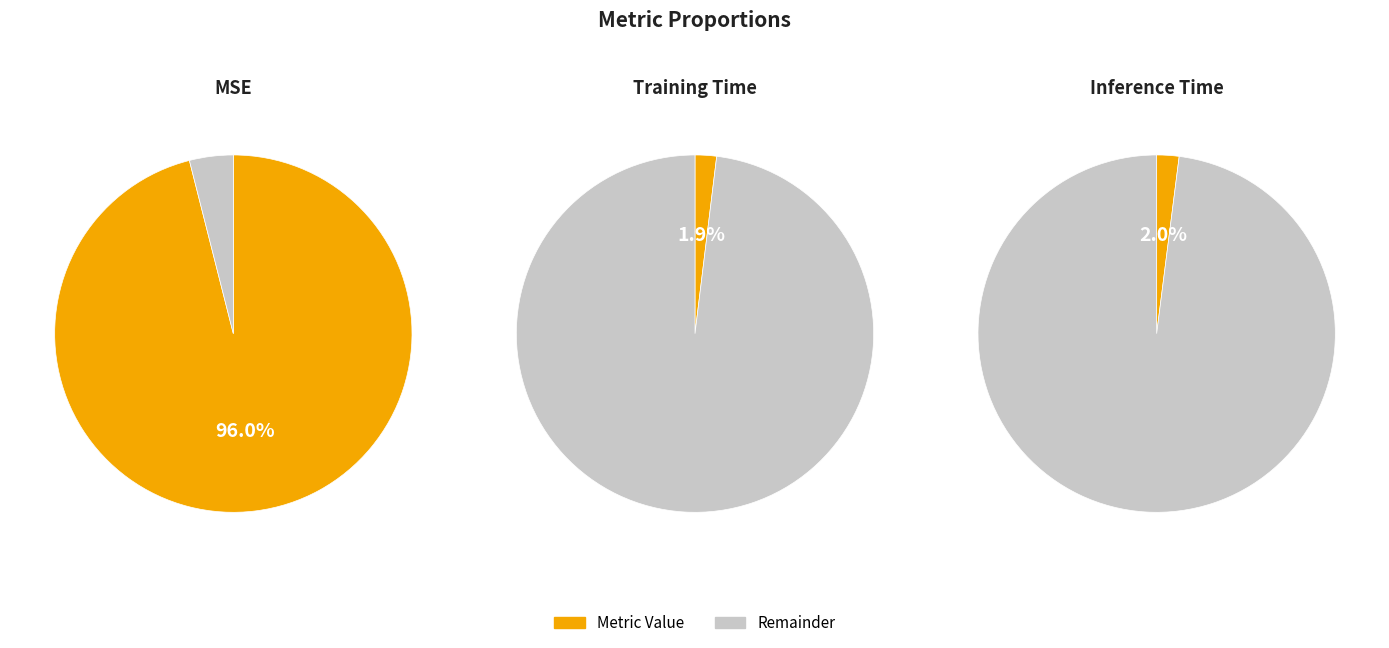

Which category accounts for the majority?

MSE